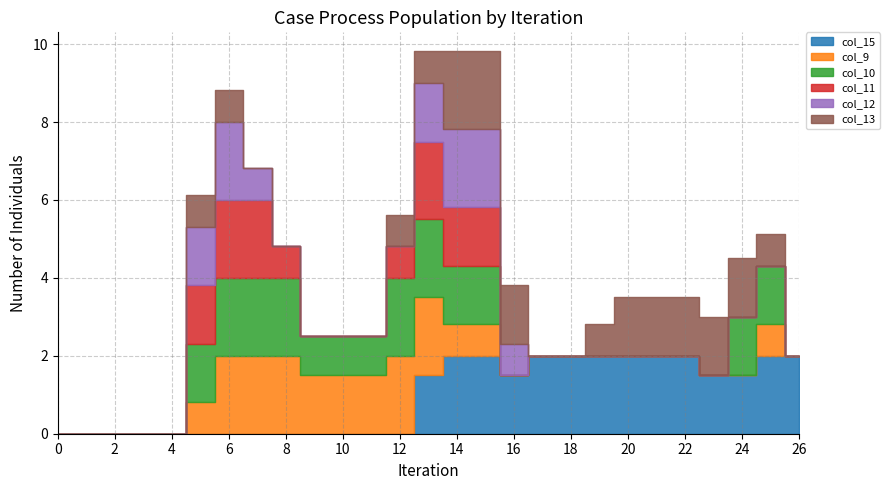

What is the difference between the maximum and minimum values in the col_10 series?

2.0